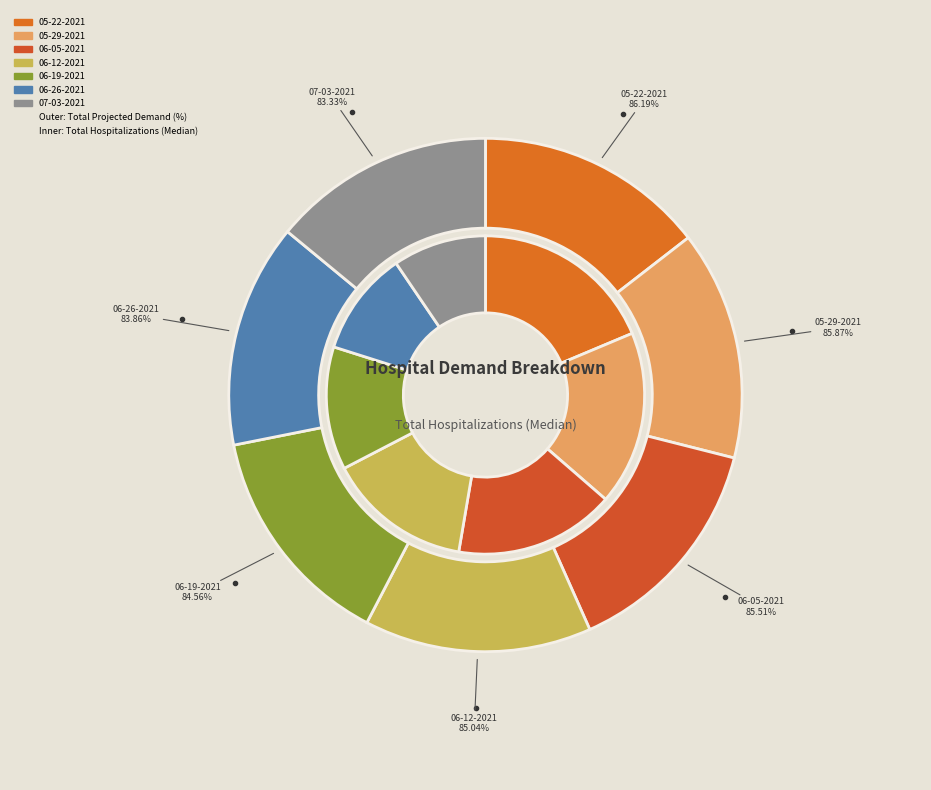

To the nearest percent, what is the average slice percentage?

14%